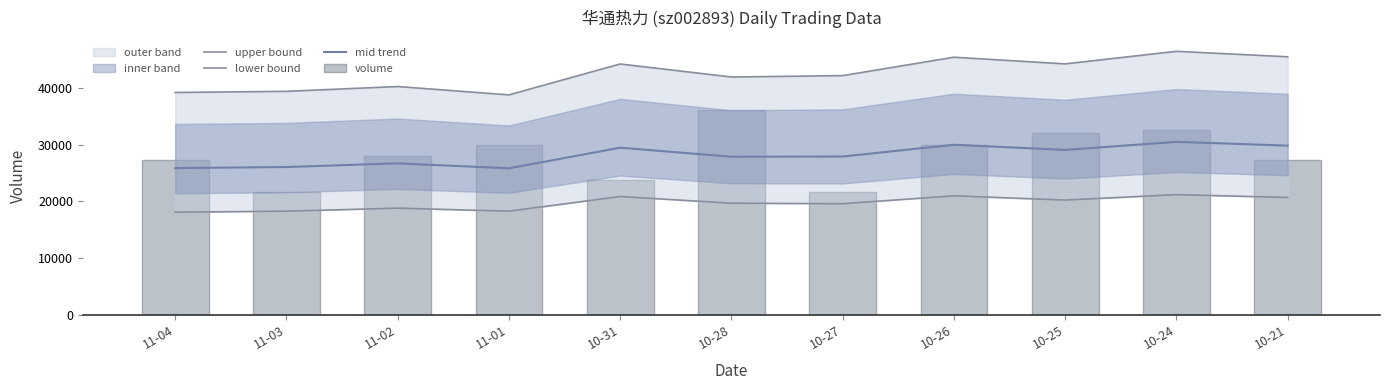

The mid trend series shows 51562.3 at 10-31. True or false?

False